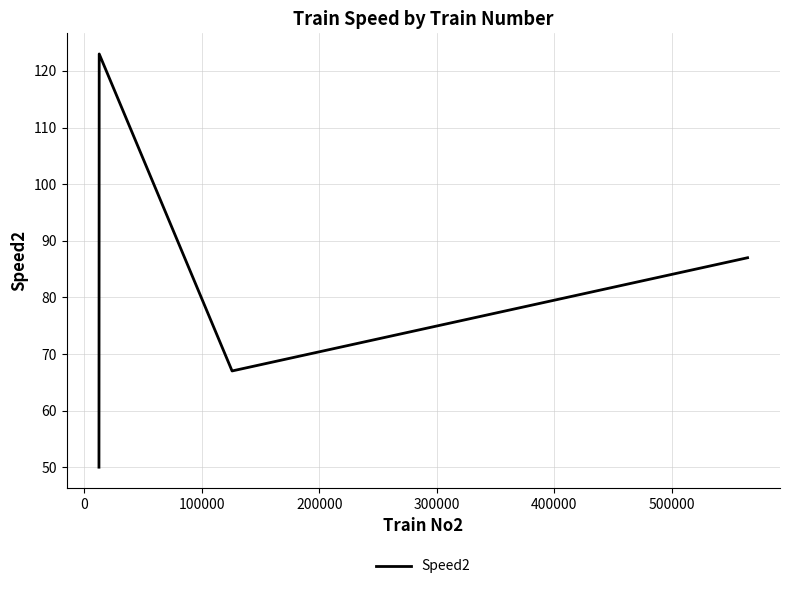

What is the average value?

82